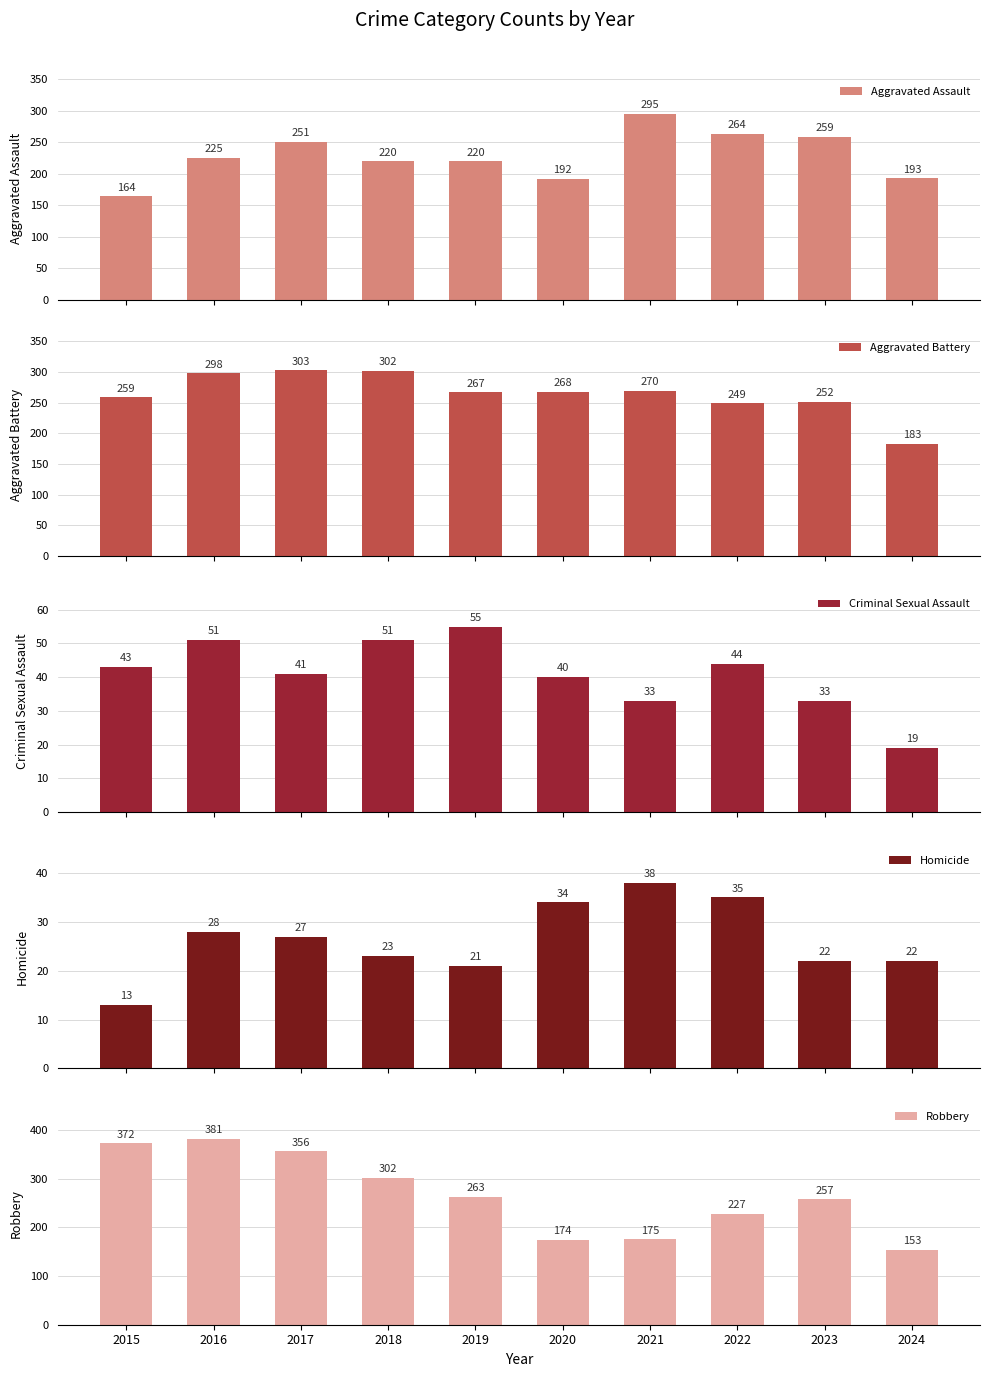

What is the value of the Robbery bar at the 2nd from the left?

381